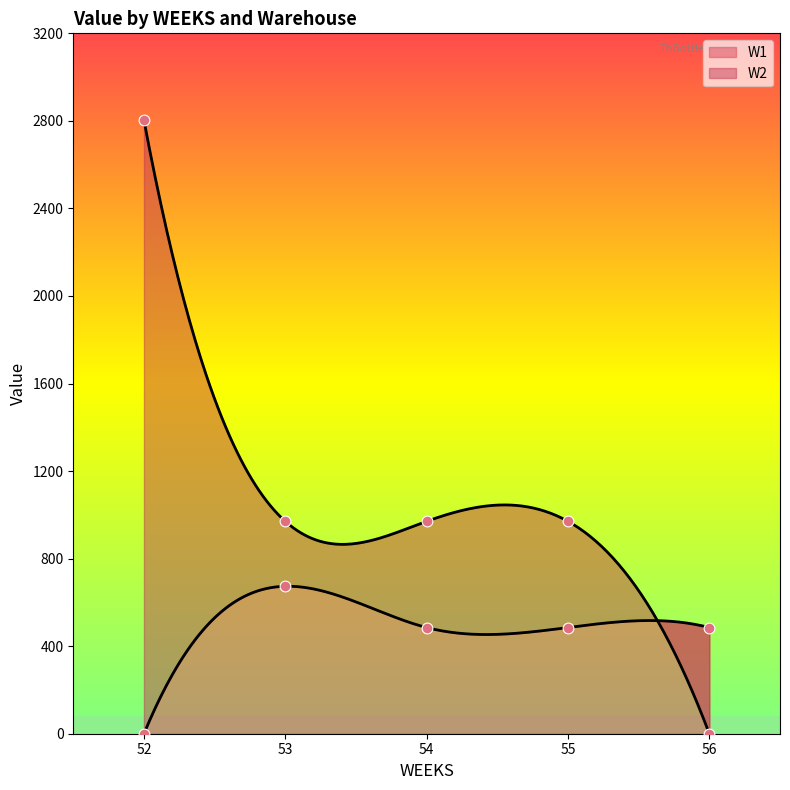

At which category is the sum across all series the highest?

52